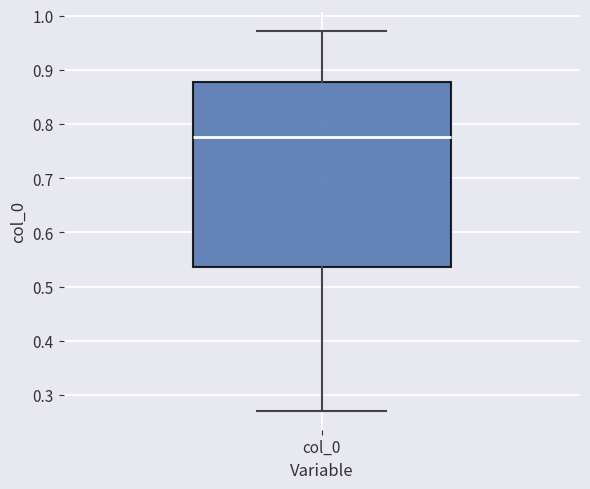

Transcribe this box plot: give where the median line is, the range the box spans, and where the two whiskers end, as read against the y-axis. The values are not printed on the chart, so give them approximately, as read against the axis.

median 0.78, box 0.54 to 0.88, whiskers 0.27 to 0.97